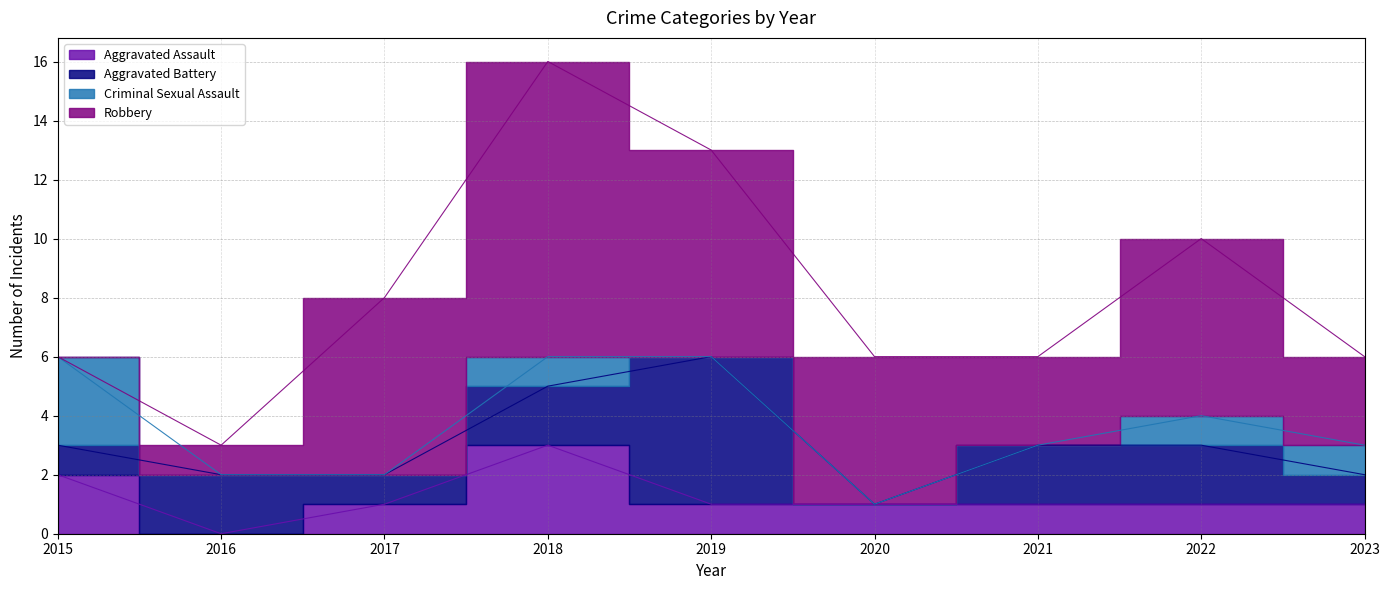

In Criminal Sexual Assault, how many points are higher than both neighbors (excluding endpoints)?

1